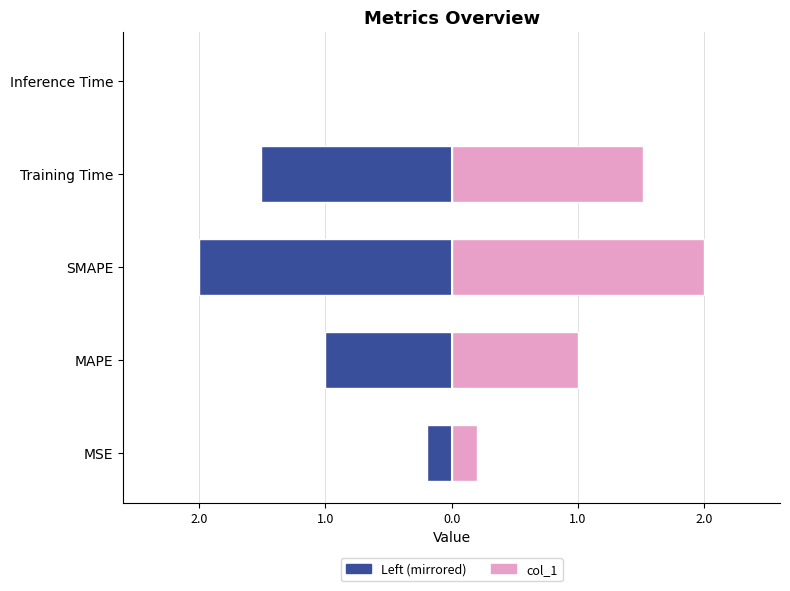

Which series has the widest spread of values?

Left (negative mirrored)